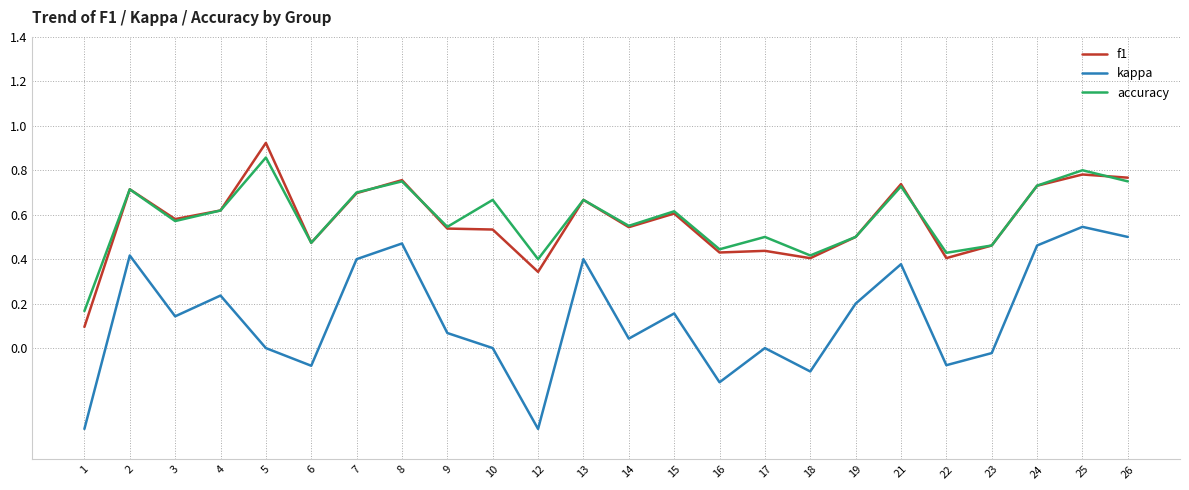

What is the sum of all f1 values?

13.7